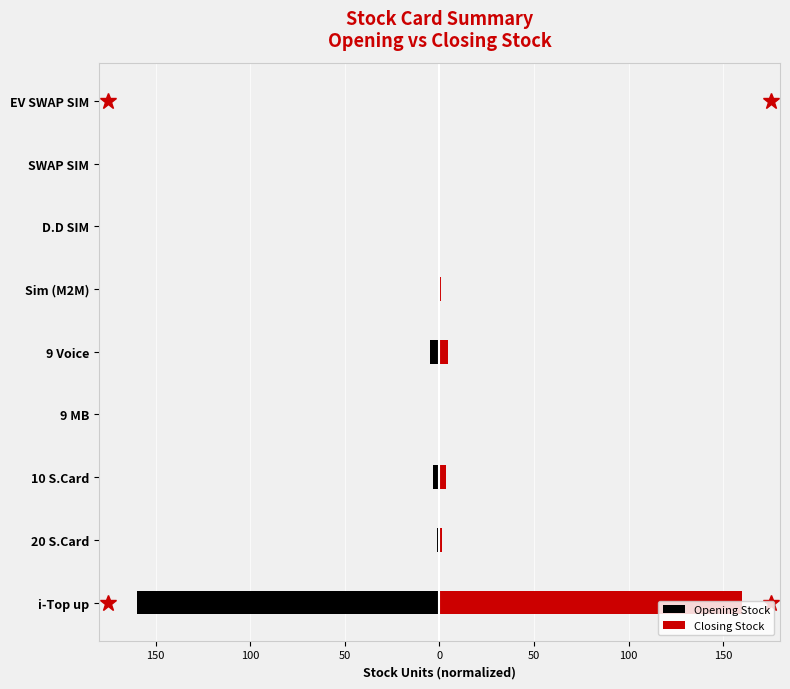

What is the maximum value for Closing Stock?

160.0